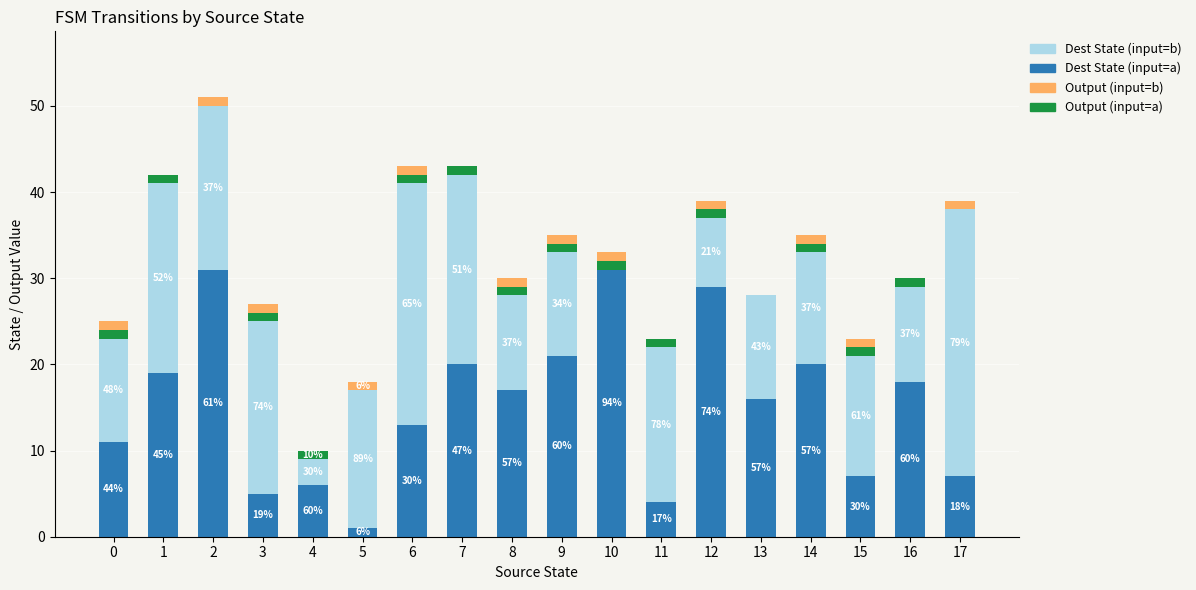

At which category is the sum across all series the highest?

2